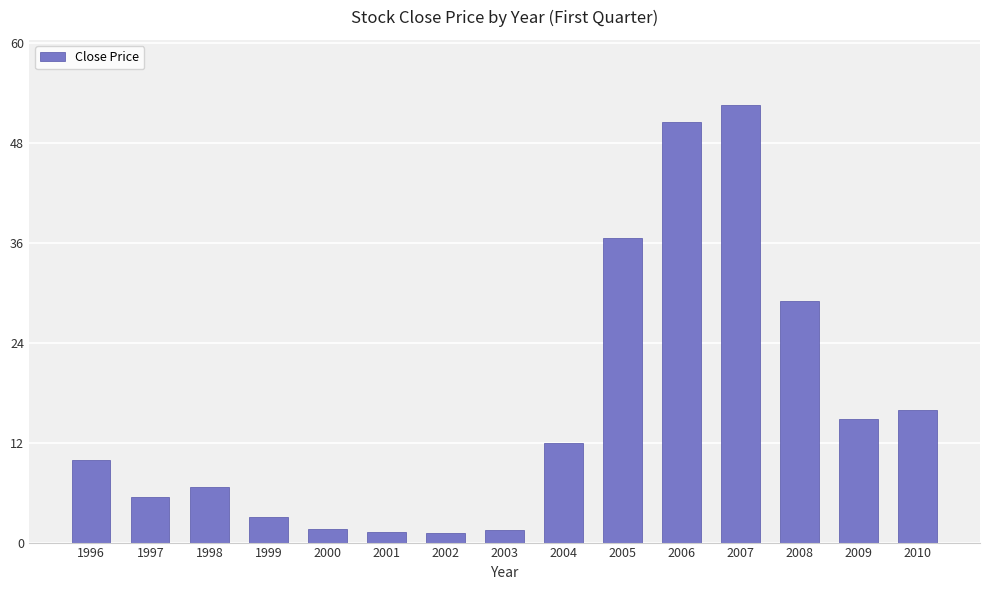

The value at 2004 is 3.7. True or false?

False